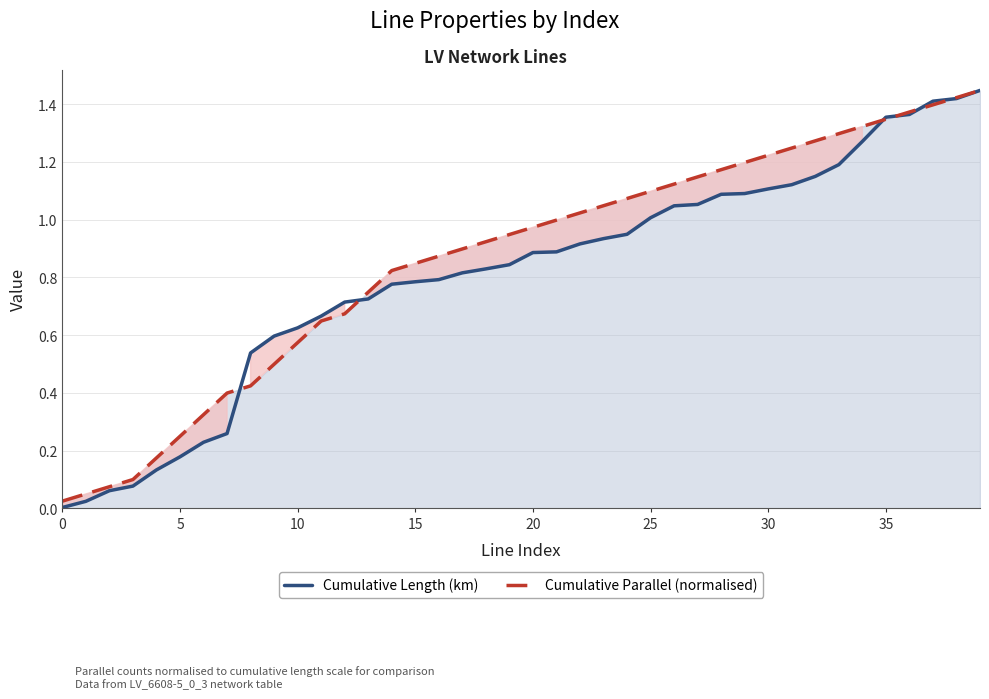

What are all the series names shown in the legend?

Cumulative Length (km), Cumulative Parallel (normalised)